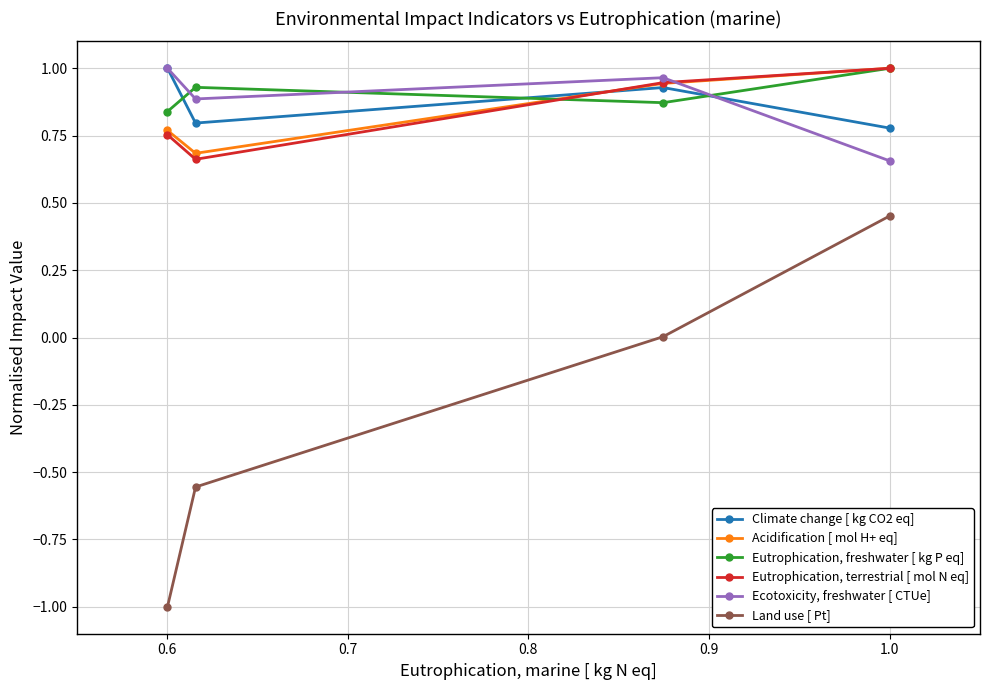

Which series has the largest range (max minus min)?

Land use [ Pt]